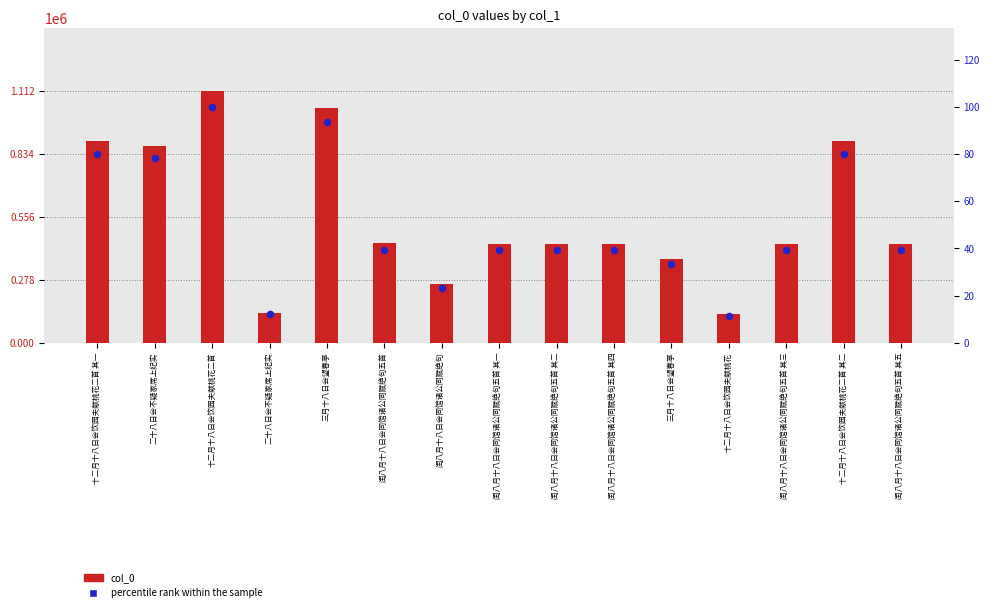

What is the total value across all series at 十二月十八日会饮园夫献桃花二首 其一?

891894.2